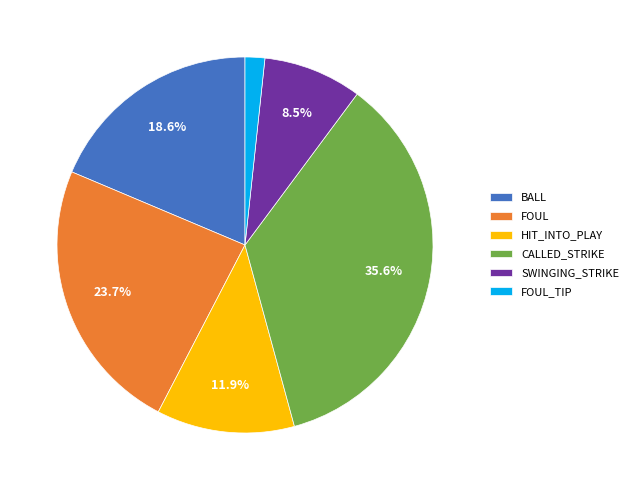

Rank the categories by value from highest to lowest.

CALLED_STRIKE, FOUL, BALL, HIT_INTO_PLAY, SWINGING_STRIKE, FOUL_TIP